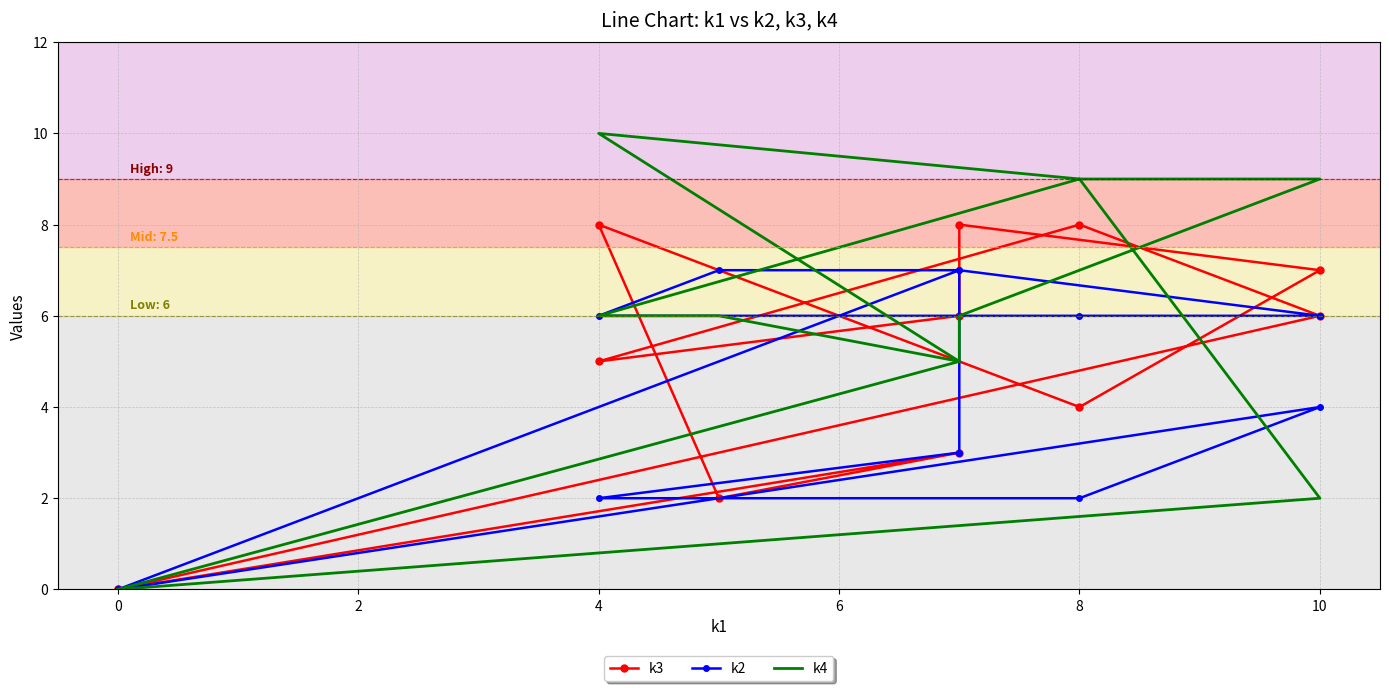

Where does the k3 series first go above 6?

4